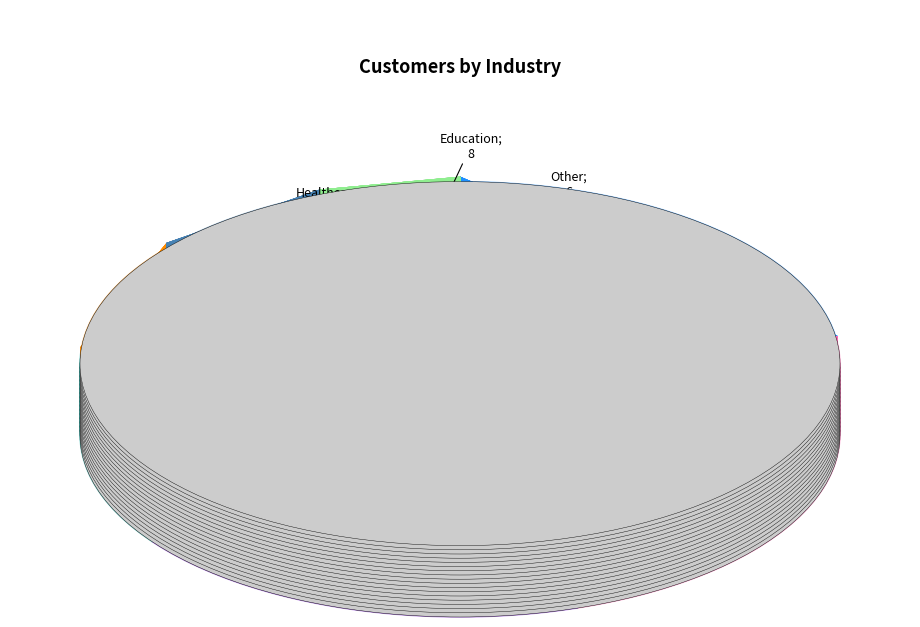

Does any single category account for the majority?

No